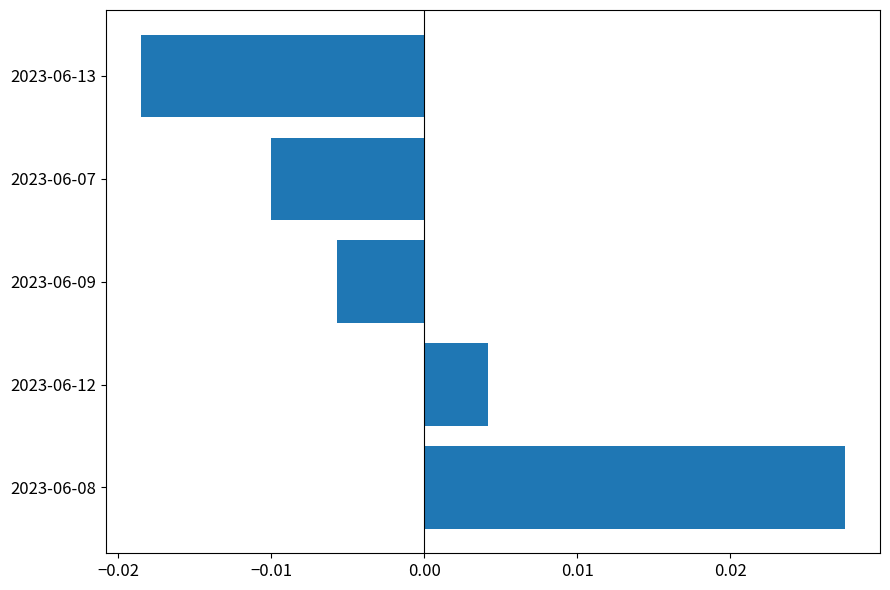

Which has a higher value, 2023-06-13 or 2023-06-08?

2023-06-08